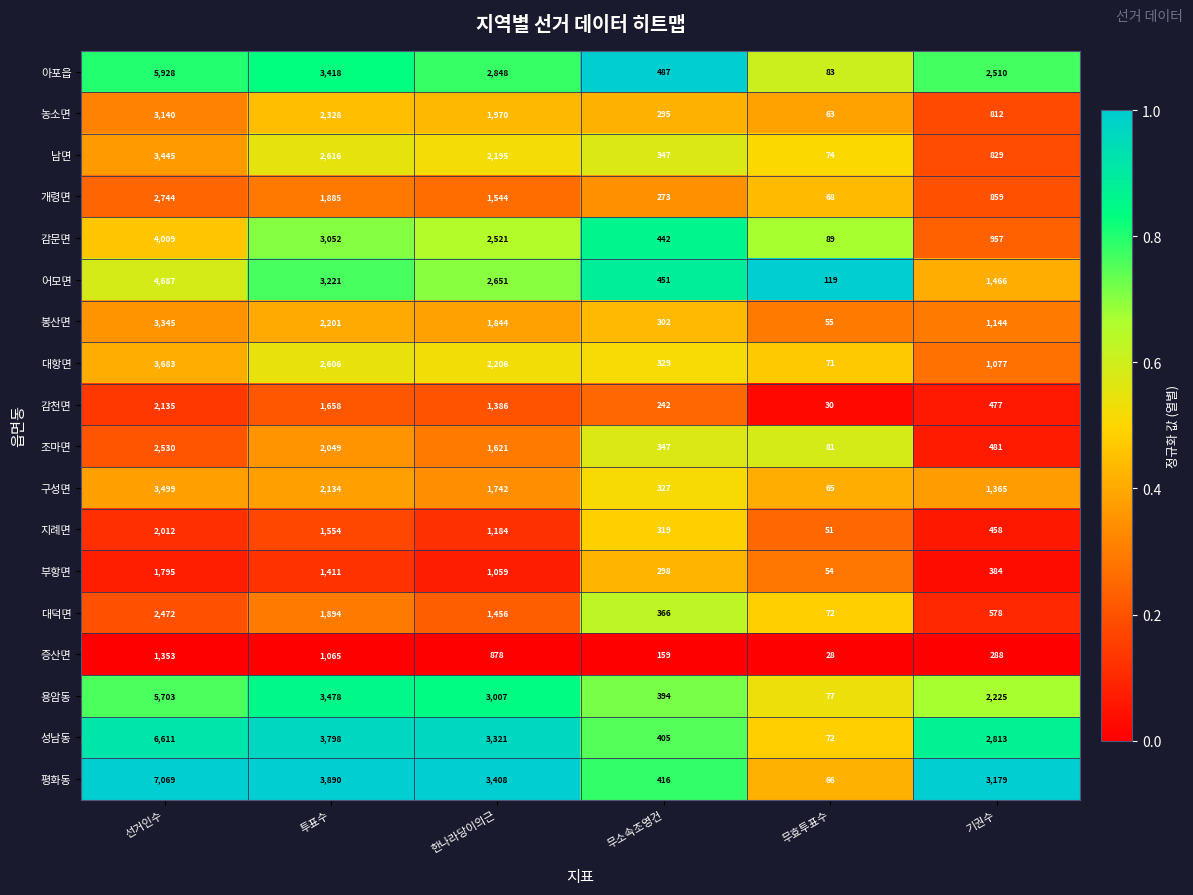

Rank the series at 선거인수 from lowest to highest value.

증산면, 부항면, 지례면, 감천면, 대덕면, 조마면, 개령면, 농소면, 봉산면, 남면, 구성면, 대항면, 감문면, 어모면, 용암동, 아포읍, 성남동, 평화동